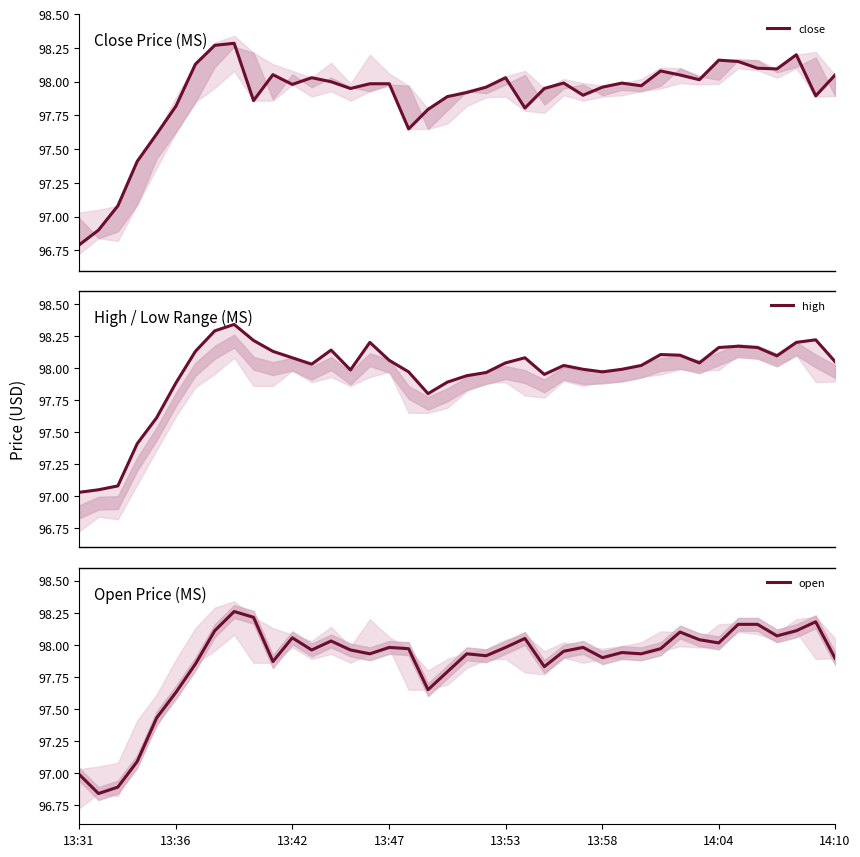

At which label does close reach its peak?

8